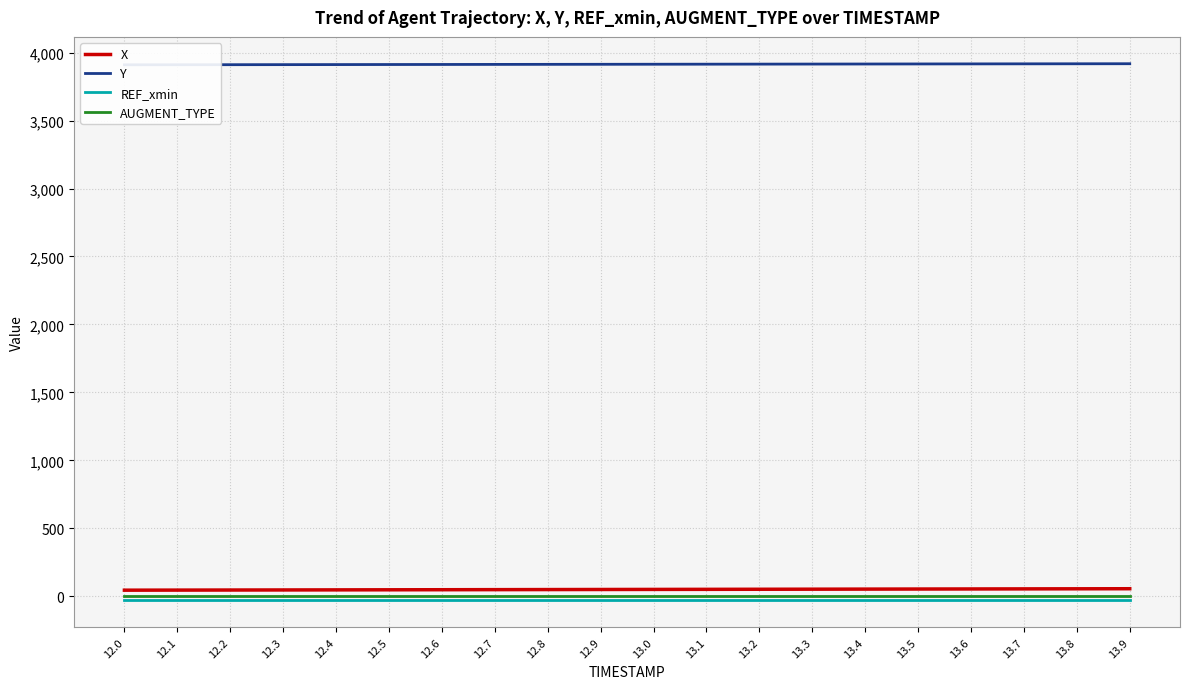

Reading left to right, transcribe all the data shown in this chart.

X: 45.2	45.8	46.4	46.9	47.5	48.0	48.6	49.2	49.7	50.3	50.9	51.4	52.0	52.5	53.1	53.7	54.2	54.8	55.4	55.9
Y: 3910.2	3910.6	3911.0	3911.4	3911.9	3912.3	3912.7	3913.1	3913.6	3914.0	3914.4	3914.8	3915.2	3915.7	3916.1	3916.5	3916.9	3917.3	3917.8	3918.2
REF_xmin: -30.2	-30.2	-30.2	-30.2	-30.2	-30.2	-30.2	-30.2	-30.2	-30.2	-30.2	-30.2	-30.2	-30.2	-30.2	-30.2	-30.2	-30.2	-30.2	-30.2
AUGMENT_TYPE: 0.0	0.0	0.0	0.0	0.0	0.0	0.0	0.0	0.0	0.0	0.0	0.0	0.0	0.0	0.0	0.0	0.0	0.0	0.0	0.0